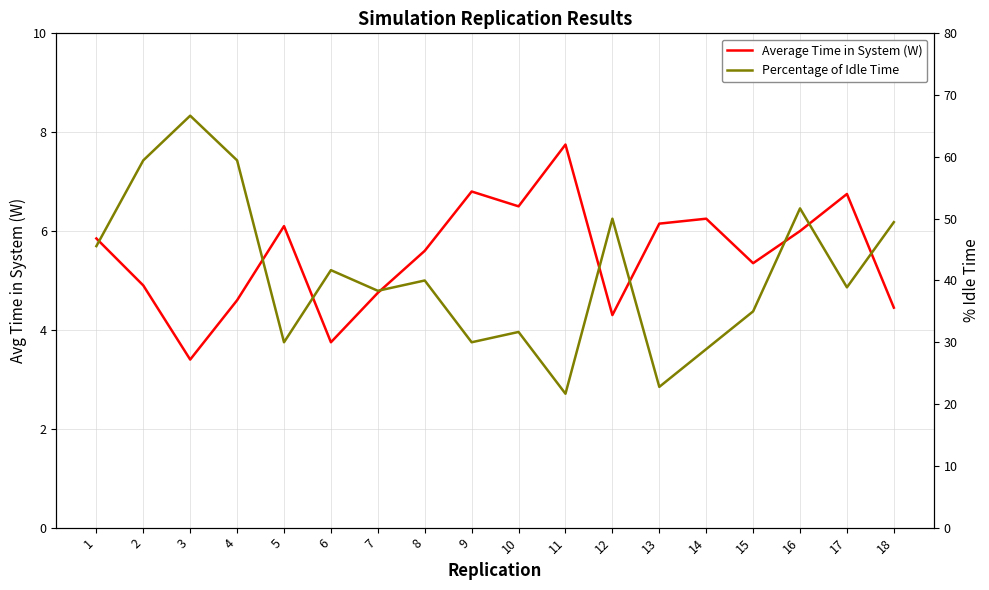

How many lines are shown in the chart?

2